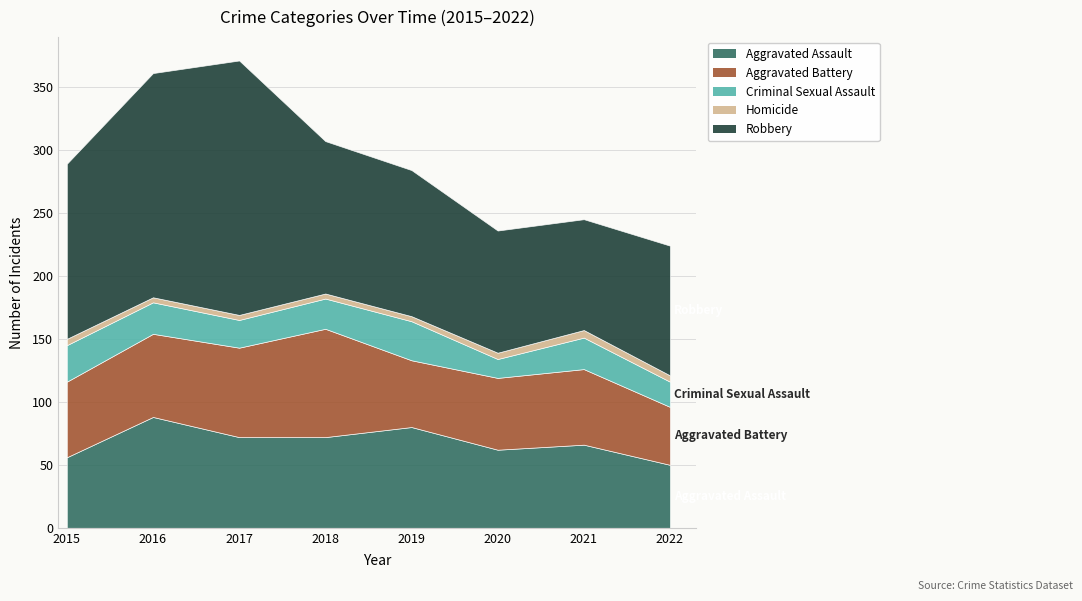

At which label does Aggravated Battery first exceed 60?

2016